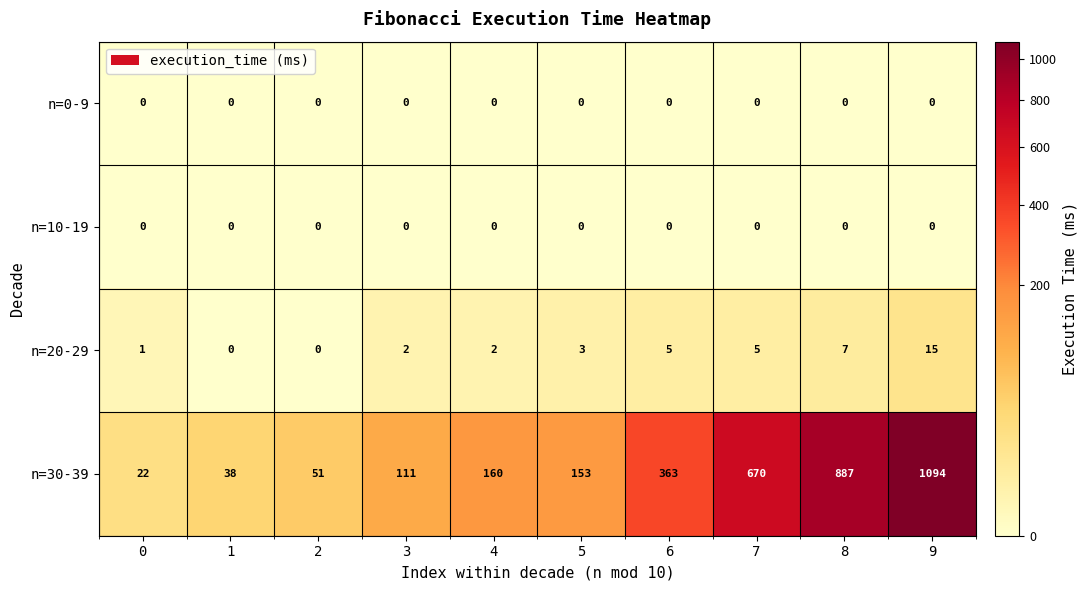

Which category has the highest value in the n=30-39 series?

9